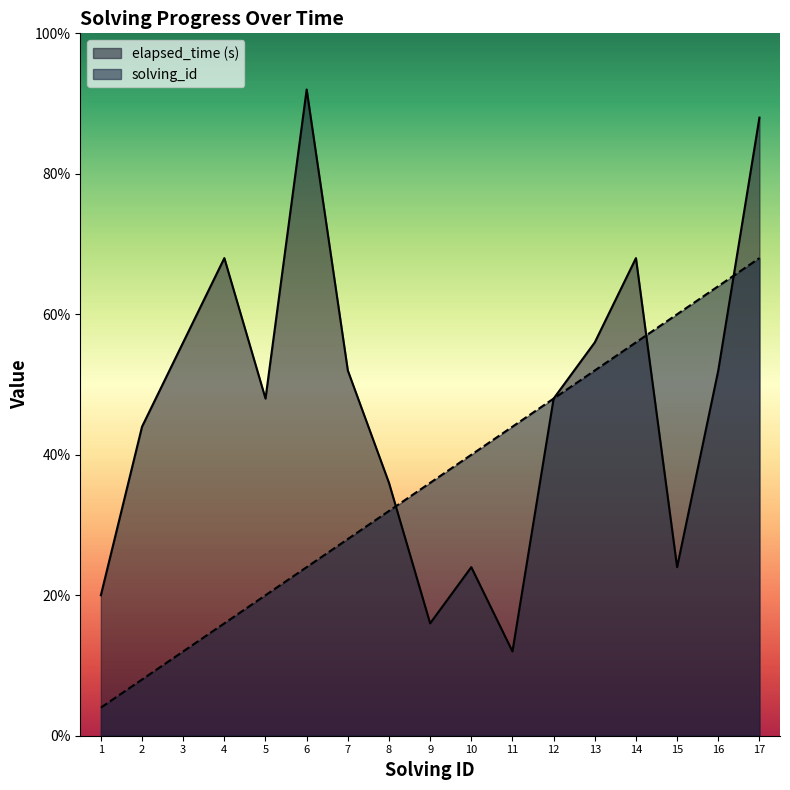

Does the chart have visible grid lines?

No